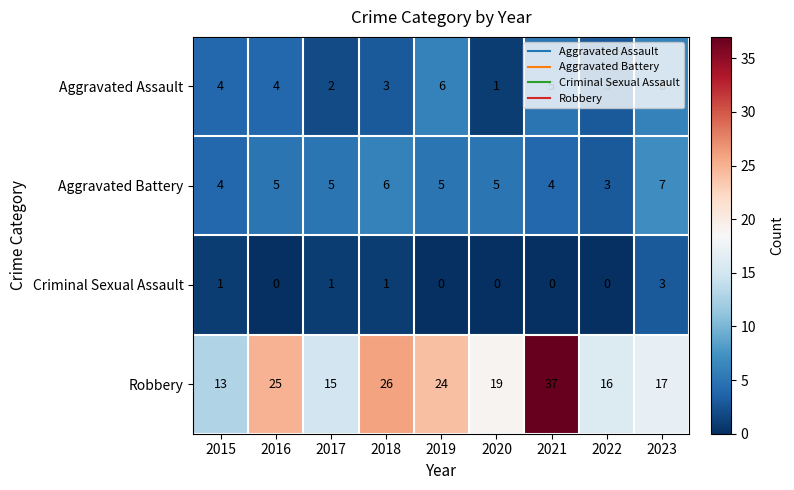

What is the spread (max minus min) of values at 2018?

25